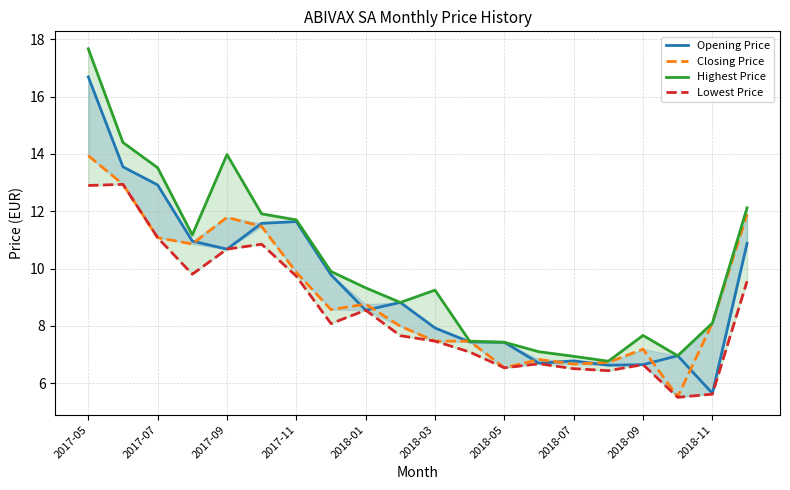

At which label does Closing Price first exceed 8?

2017-05